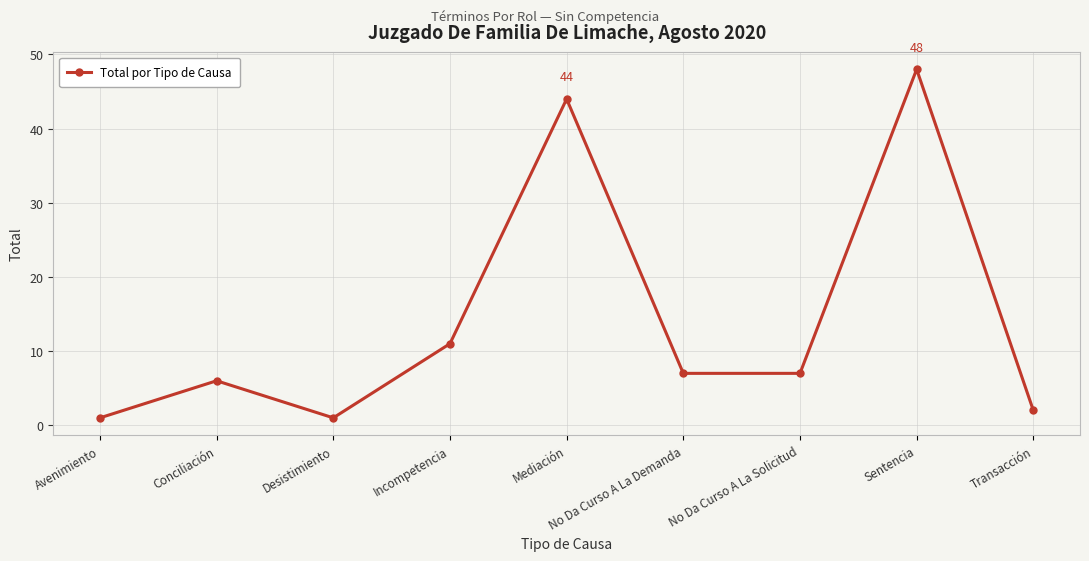

Reading left to right, what are all the values shown in this chart?

1	6	1	11	44	7	7	48	2